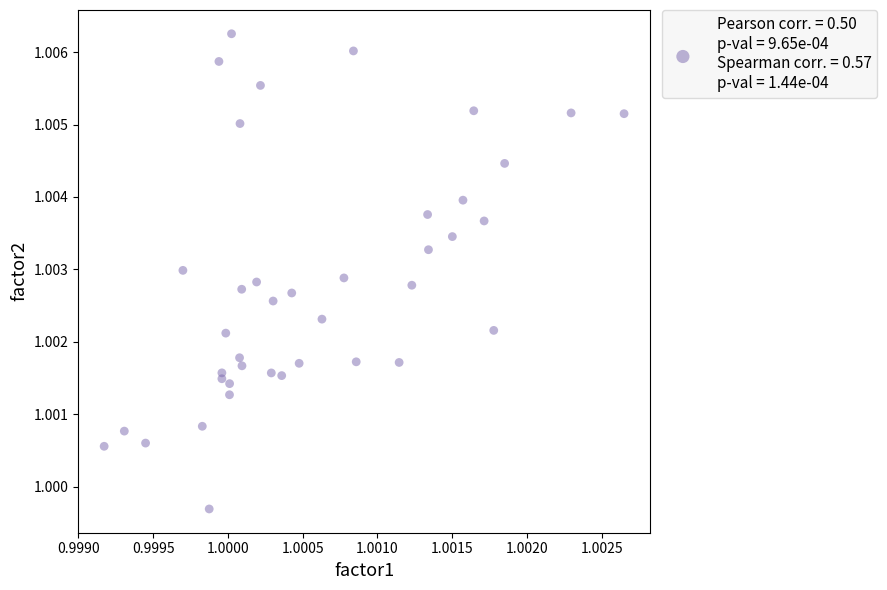

How many points are shown in the scatter plot?

40